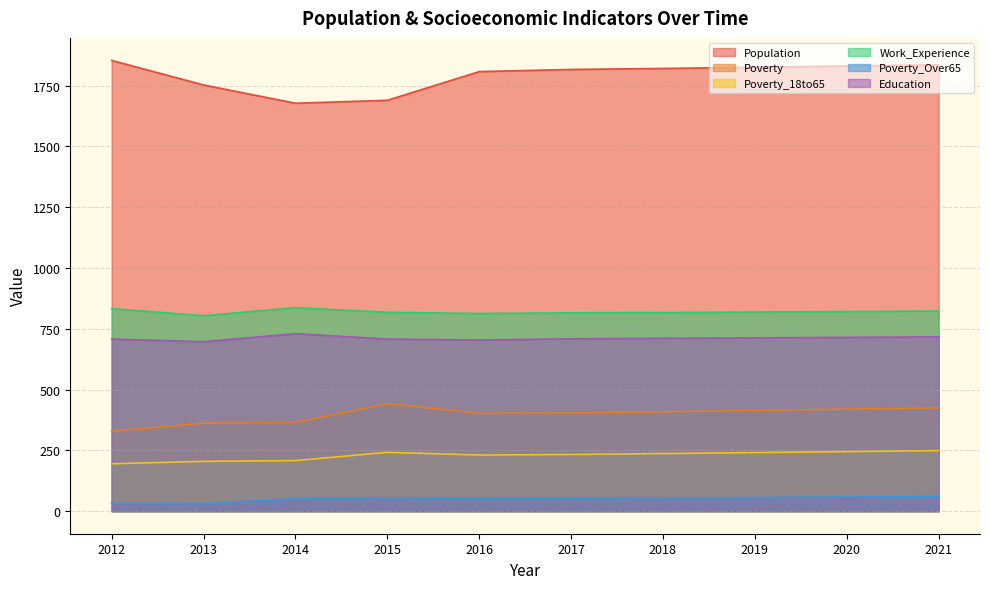

Rank the series by their maximum value, from highest to lowest.

Population, Work_Experience, Education, Poverty, Poverty_18to65, Poverty_Over65